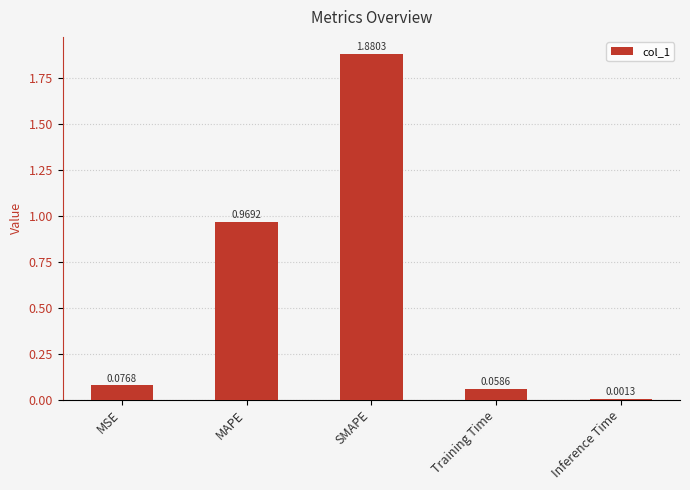

What is the sum of all values?

3.0